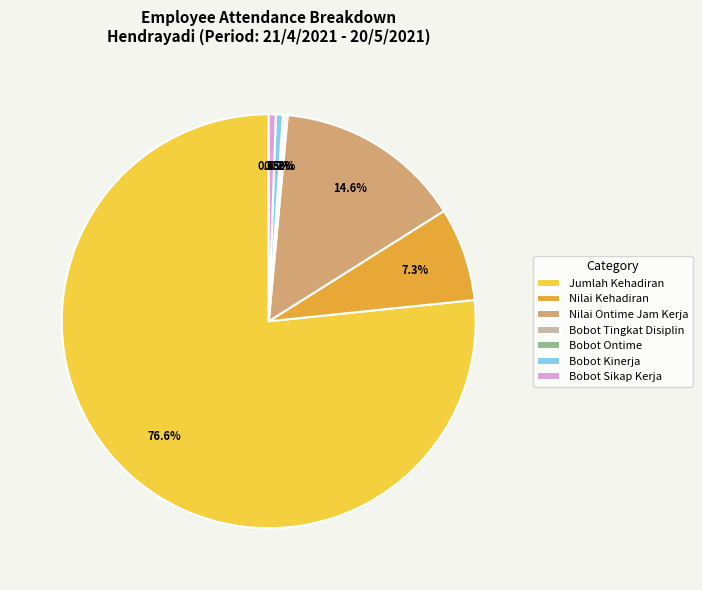

Is there a majority slice in this chart?

Yes